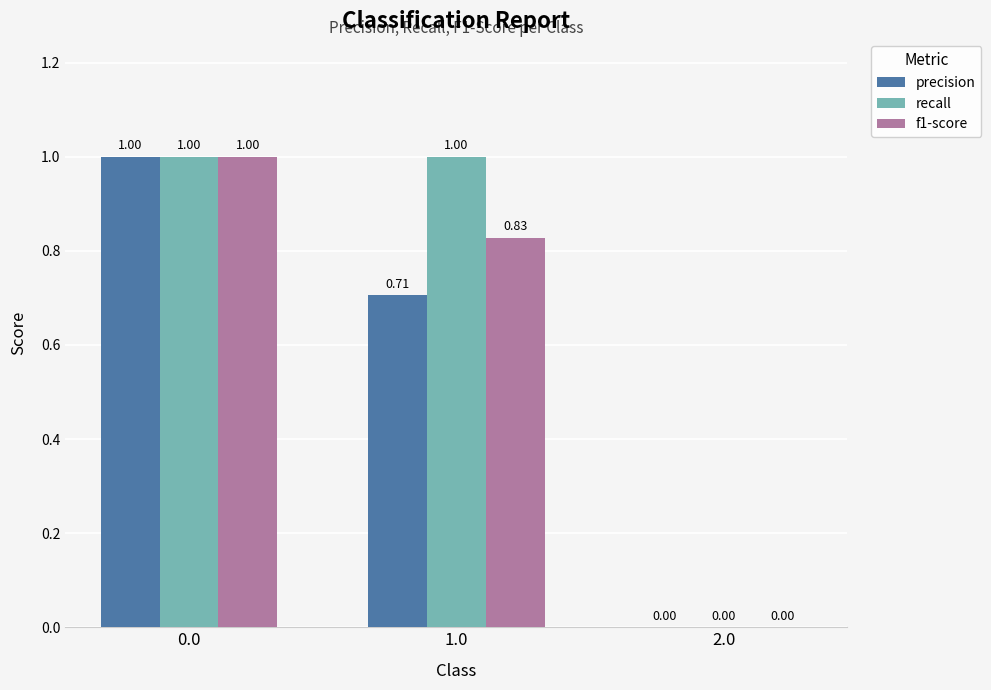

Is the value of f1-score at 2.0 greater than the value of precision at 0.0?

No